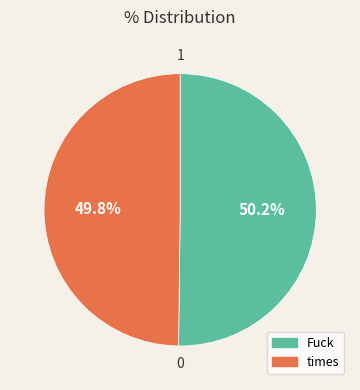

To the nearest percent, what percentage of the pie is times?

50%